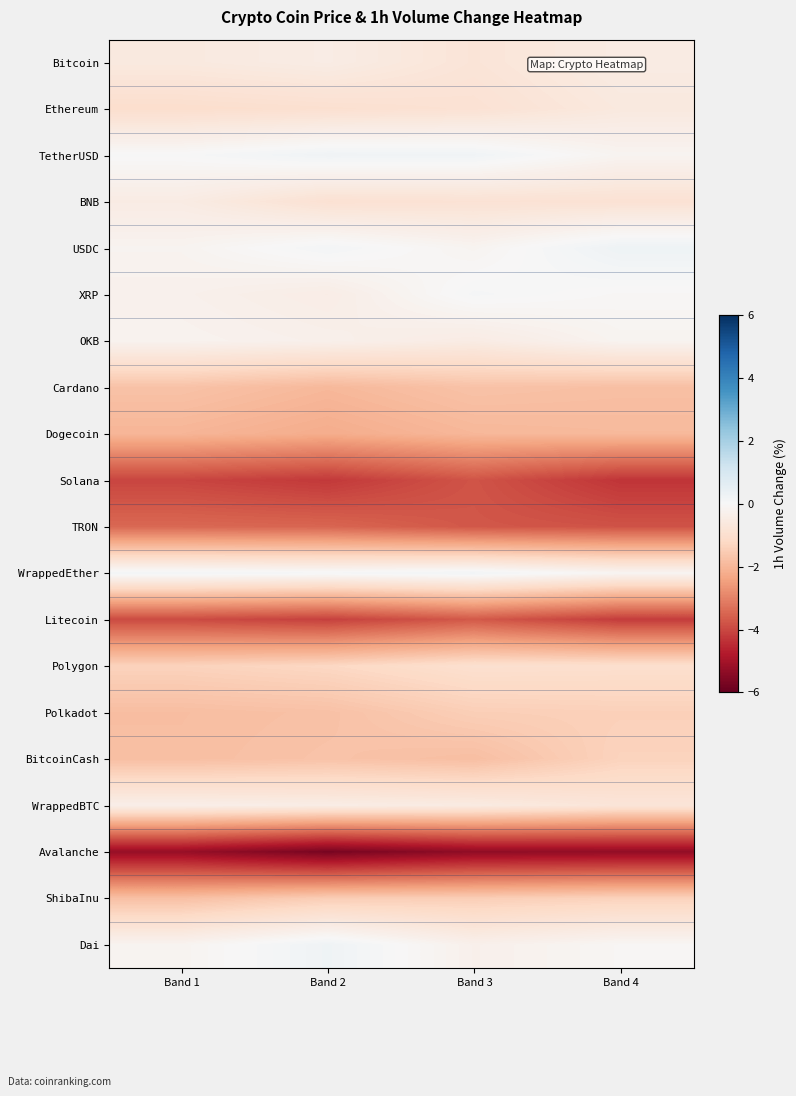

Reading left to right, list all the values displayed in this chart.

row_0: Band 1=-0.6	Band 2=-0.5	Band 3=-0.8	Band 4=-0.5
row_1: Band 1=-1.0	Band 2=-1.0	Band 3=-0.9	Band 4=-0.6
row_2: Band 1=0.0	Band 2=0.2	Band 3=0.2	Band 4=-0.2
row_3: Band 1=-0.5	Band 2=-0.9	Band 3=-0.9	Band 4=-0.9
row_4: Band 1=-0.2	Band 2=0.1	Band 3=-0.2	Band 4=0.3
row_5: Band 1=-0.3	Band 2=-0.4	Band 3=0.1	Band 4=-0.1
row_6: Band 1=-0.2	Band 2=-0.3	Band 3=-0.5	Band 4=-0.2
row_7: Band 1=-1.7	Band 2=-2.0	Band 3=-1.7	Band 4=-1.8
row_8: Band 1=-2.0	Band 2=-2.2	Band 3=-2.0	Band 4=-1.9
row_9: Band 1=-4.0	Band 2=-4.2	Band 3=-3.8	Band 4=-4.3
row_10: Band 1=-3.4	Band 2=-3.5	Band 3=-3.7	Band 4=-3.8
row_11: Band 1=0.1	Band 2=0.1	Band 3=0.2	Band 4=-0.1
row_12: Band 1=-3.9	Band 2=-4.1	Band 3=-3.7	Band 4=-4.2
row_13: Band 1=-1.4	Band 2=-1.2	Band 3=-1.0	Band 4=-1.0
row_14: Band 1=-1.8	Band 2=-1.8	Band 3=-1.5	Band 4=-1.4
row_15: Band 1=-1.8	Band 2=-1.7	Band 3=-1.8	Band 4=-1.3
row_16: Band 1=-0.4	Band 2=-0.4	Band 3=-0.5	Band 4=-0.8
row_17: Band 1=-5.2	Band 2=-5.7	Band 3=-5.3	Band 4=-5.3
row_18: Band 1=-1.8	Band 2=-1.5	Band 3=-1.5	Band 4=-1.4
row_19: Band 1=-0.2	Band 2=0.2	Band 3=-0.3	Band 4=-0.1